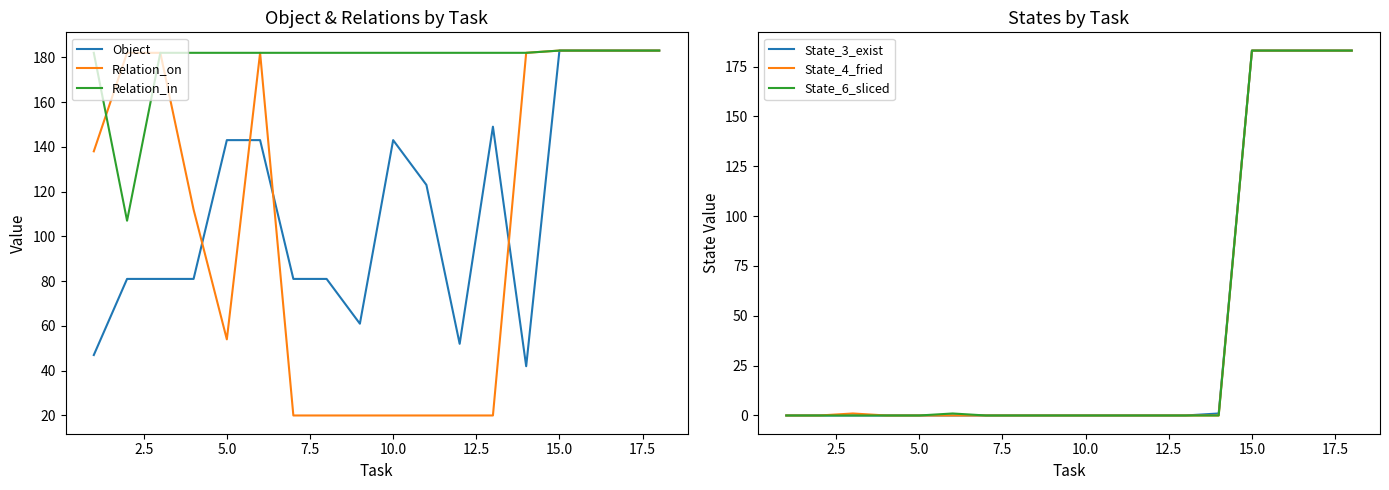

Is it true that Object equals 183 at 15.0?

True